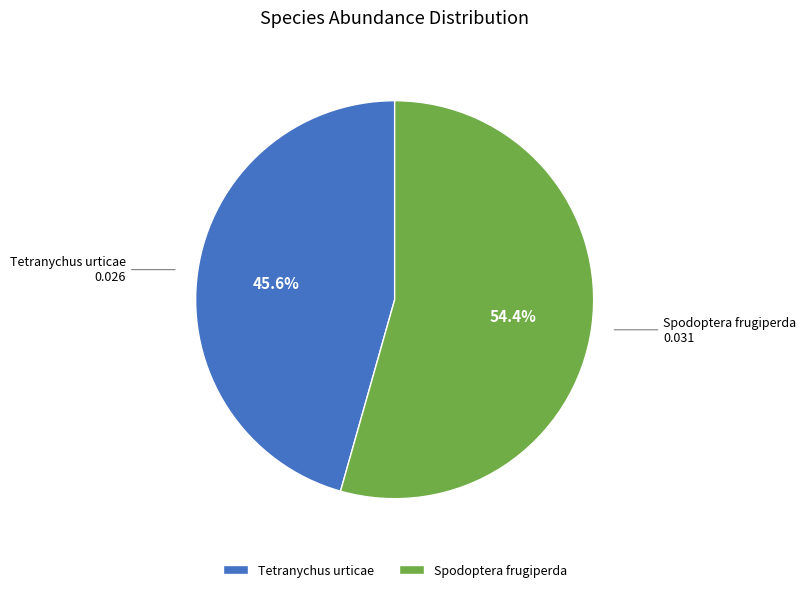

To the nearest percent, what is the difference between the Spodoptera frugiperda and Tetranychus urticae slice percentages?

9%